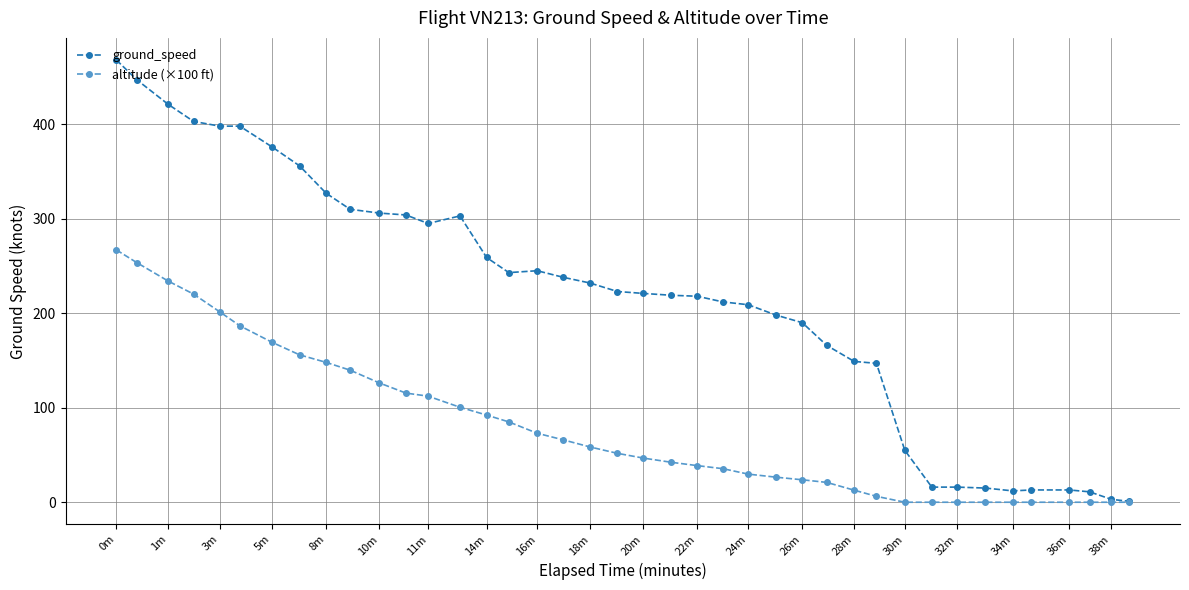

What is the maximum value for ground_speed?

468.0